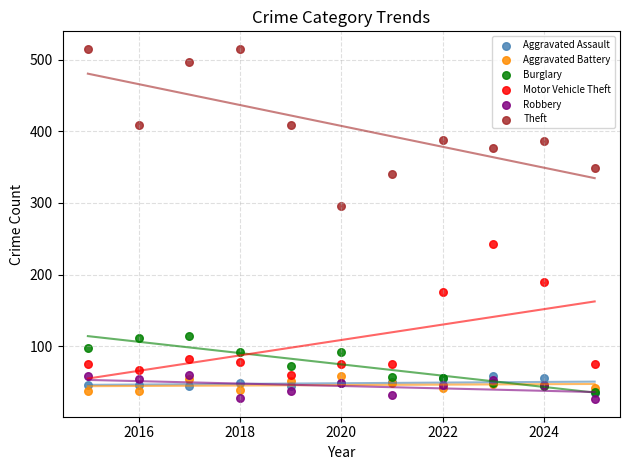

Which series has the largest Y range (max minus min)?

Theft